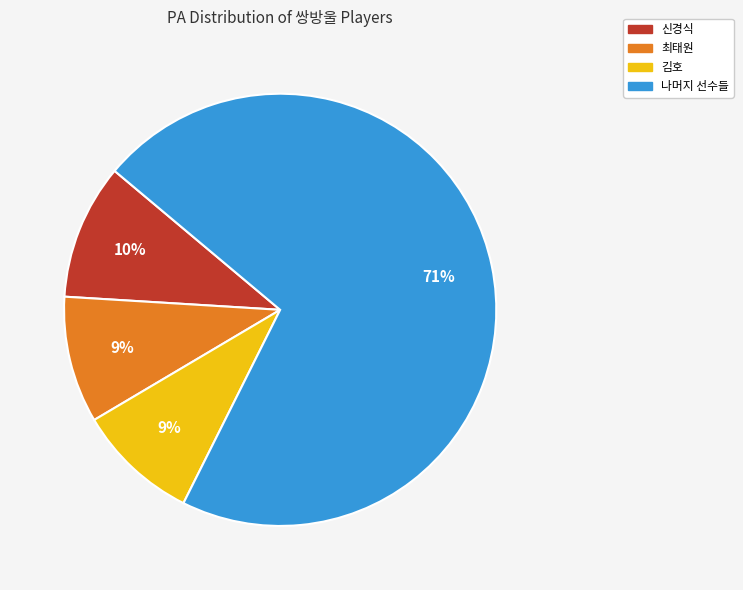

To the nearest percent, what is the average slice percentage?

25%